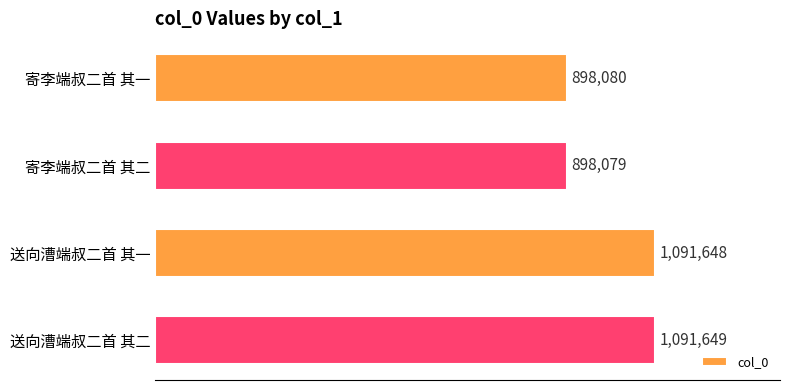

Are the bars horizontal?

Yes